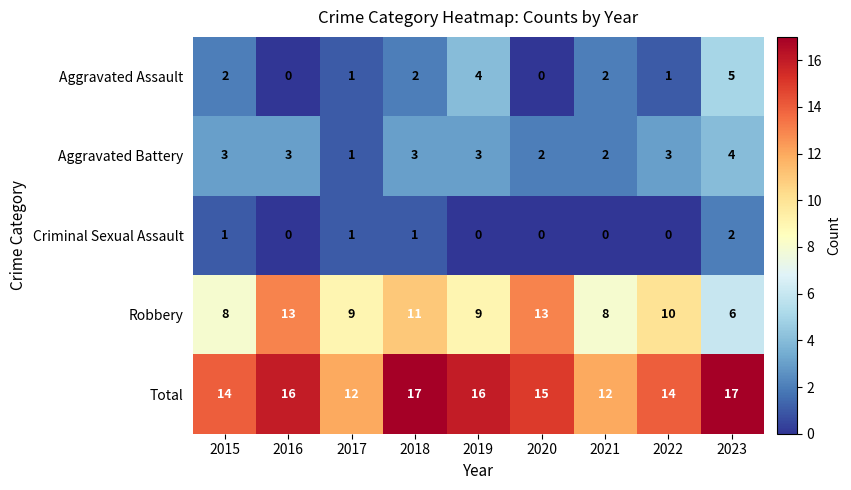

What is the sum of the Aggravated Battery values at 2020 and 2017?

3